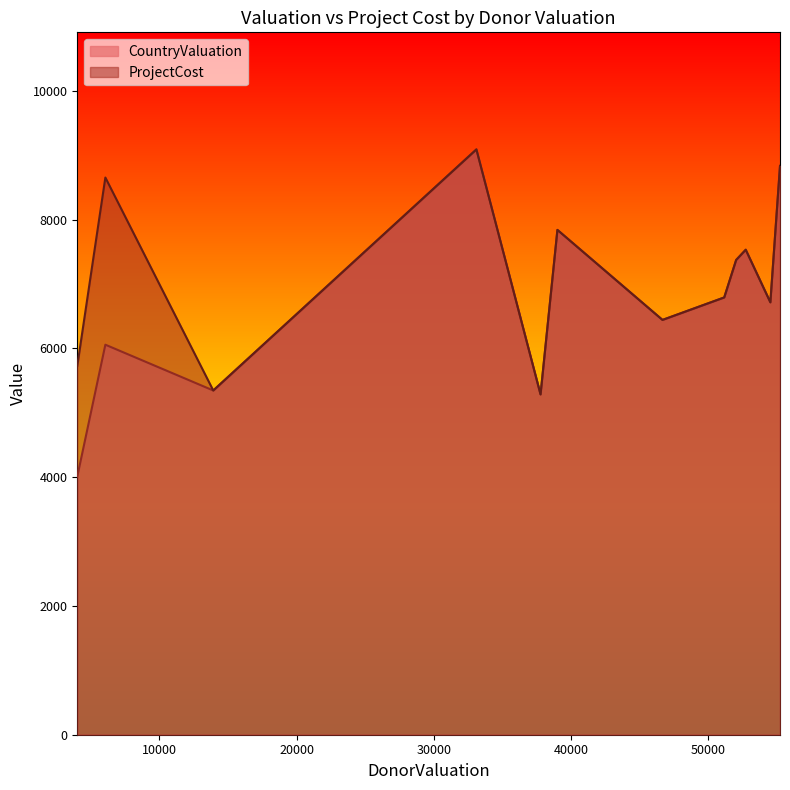

At how many categories does at least one series exceed 4073?

15